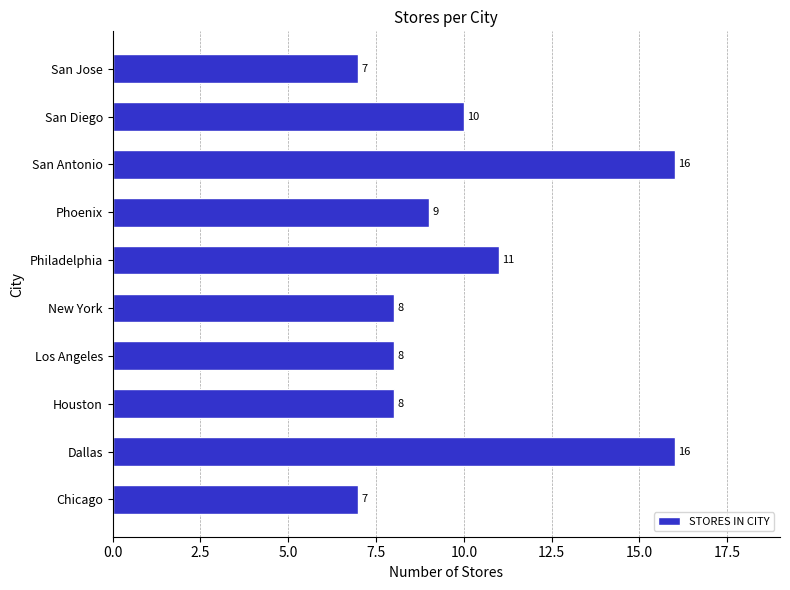

Reading bottom to top, list all the values displayed in this chart.

Chicago=7	Dallas=16	Houston=8	Los Angeles=8	New York=8	Philadelphia=11	Phoenix=9	San Antonio=16	San Diego=10	San Jose=7